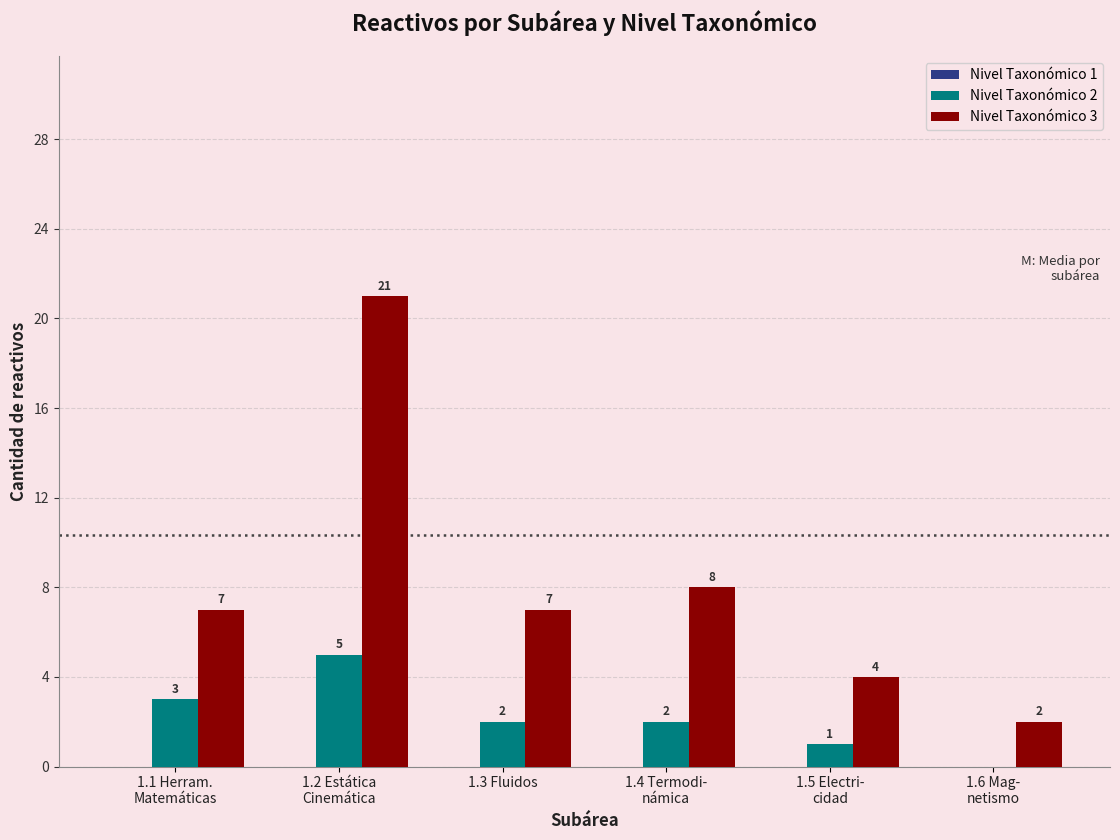

What is the highest value of the Nivel Taxonómico 2 series?

5